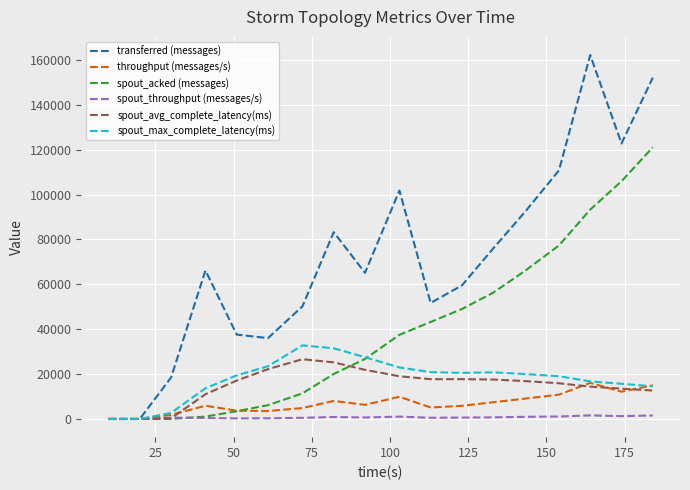

What is the maximum value for throughput (messages/s)?

16070.0